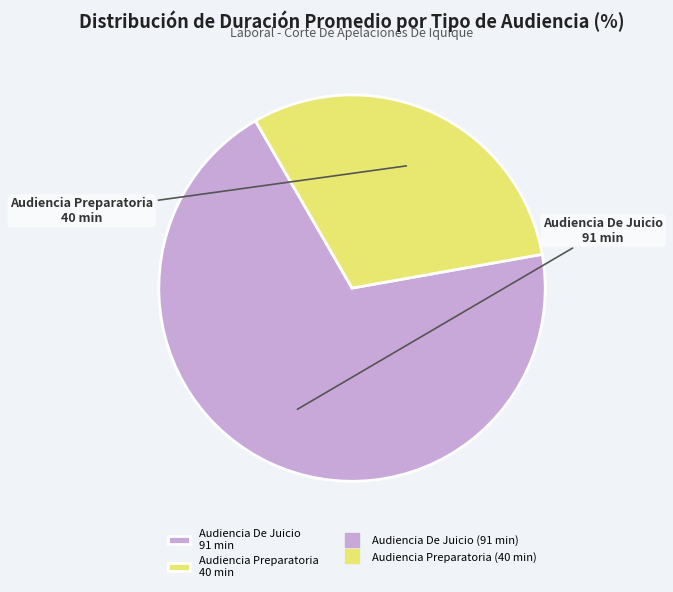

Does any single category account for the majority?

Yes